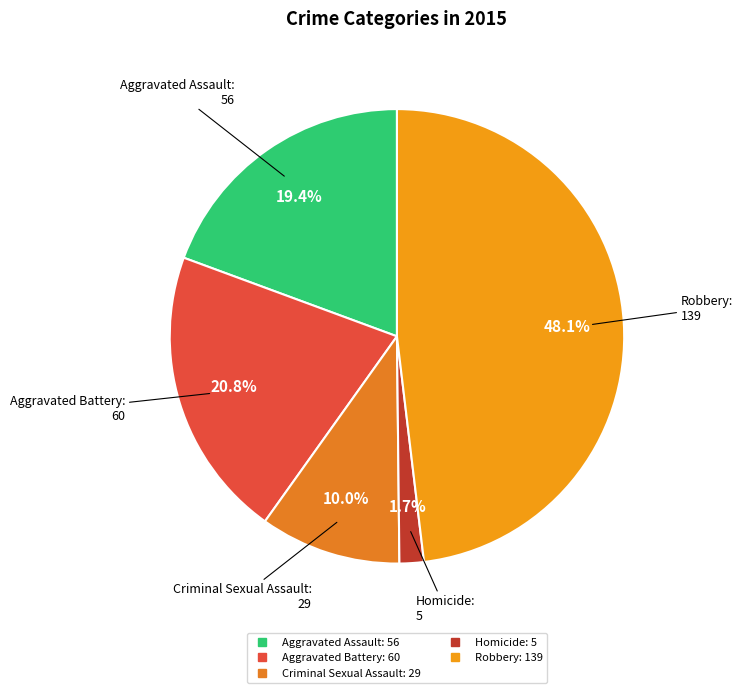

Rank the categories by value from lowest to highest.

Homicide, Criminal Sexual Assault, Aggravated Assault, Aggravated Battery, Robbery